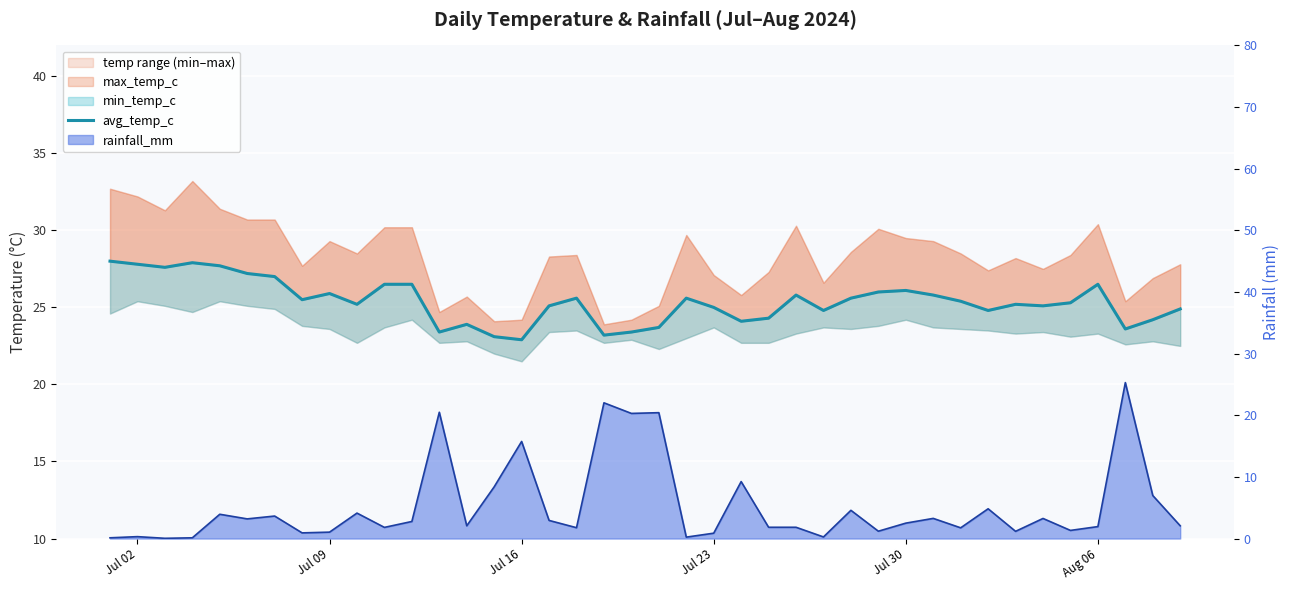

Where is the data nearest to the value 25?

Jul 23